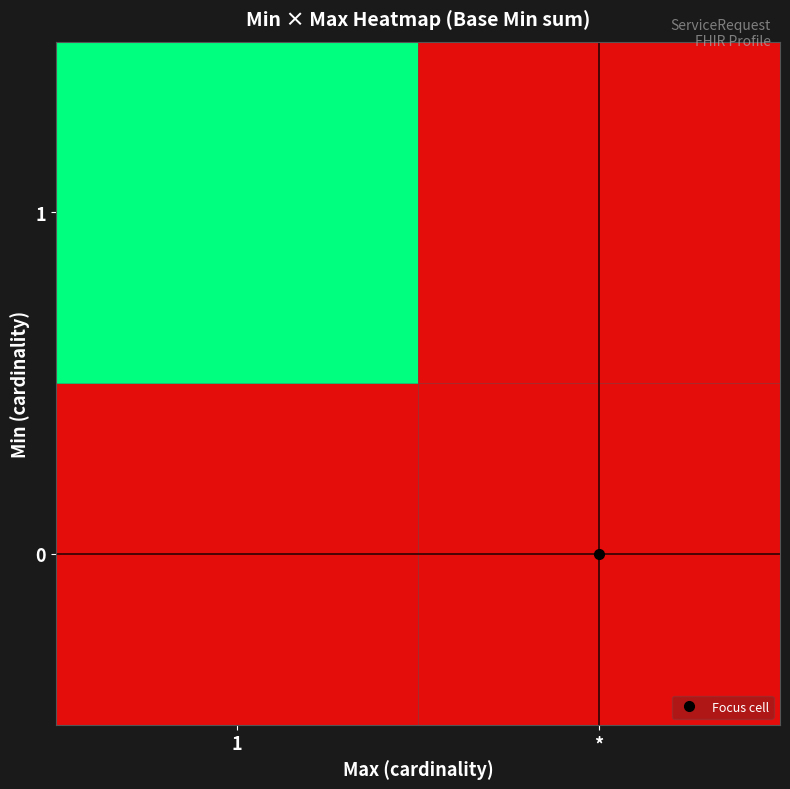

List the series in order of their overall mean, highest first.

1, 0